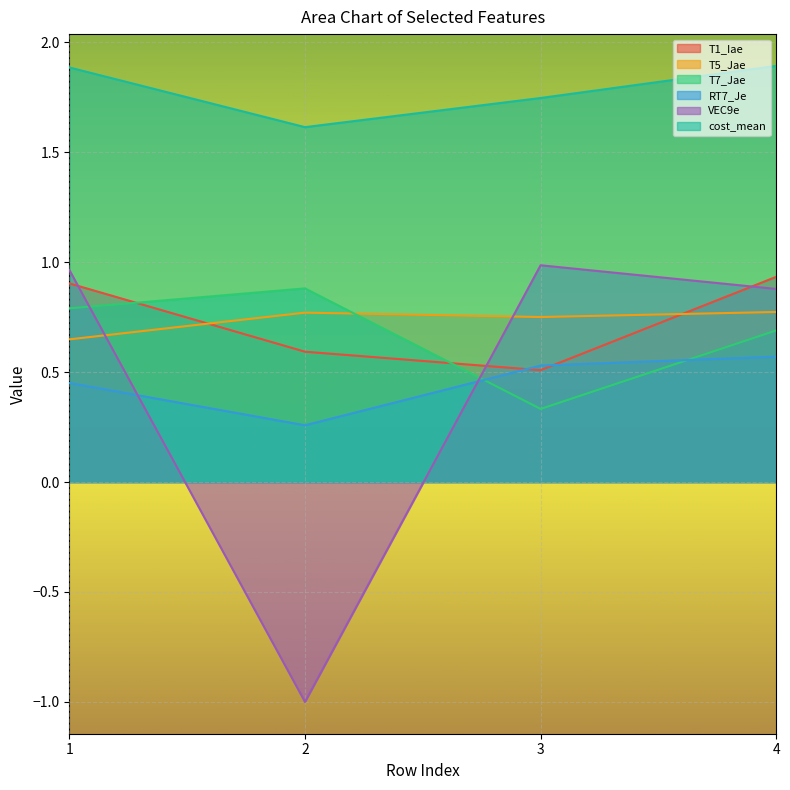

Does the chart display data point markers on the line(s)?

No